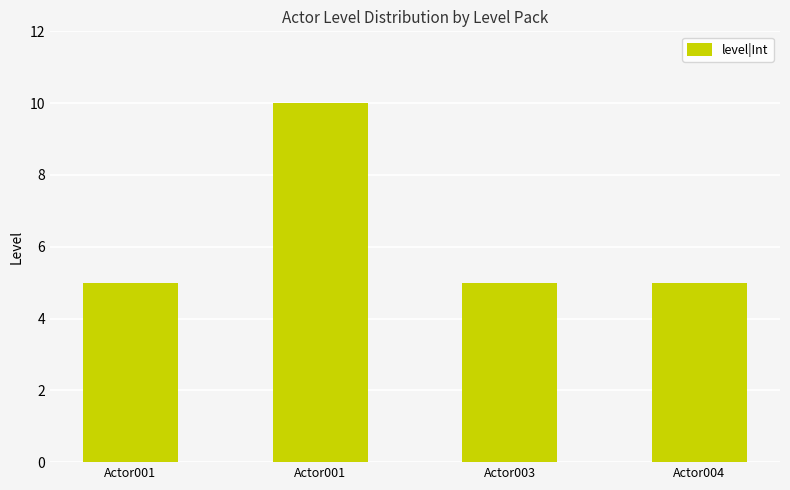

What is the difference between the maximum and minimum values?

5